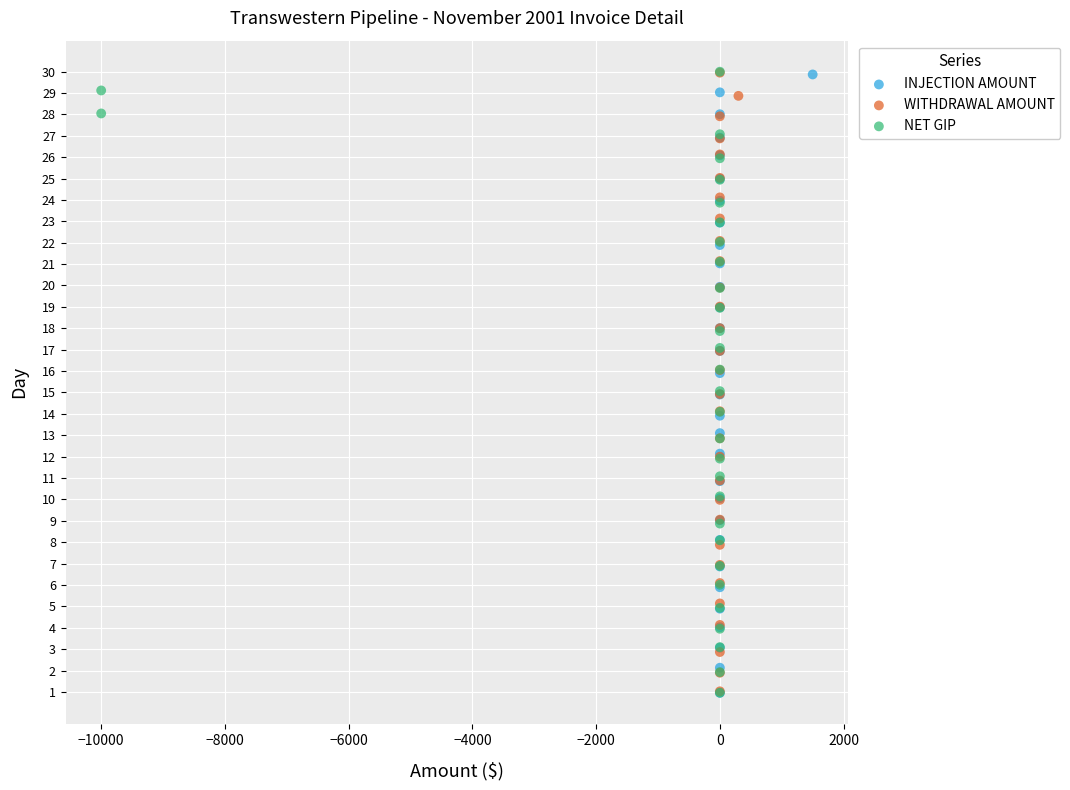

What are all the series names shown in the legend?

INJECTION AMOUNT, WITHDRAWAL AMOUNT, NET GIP